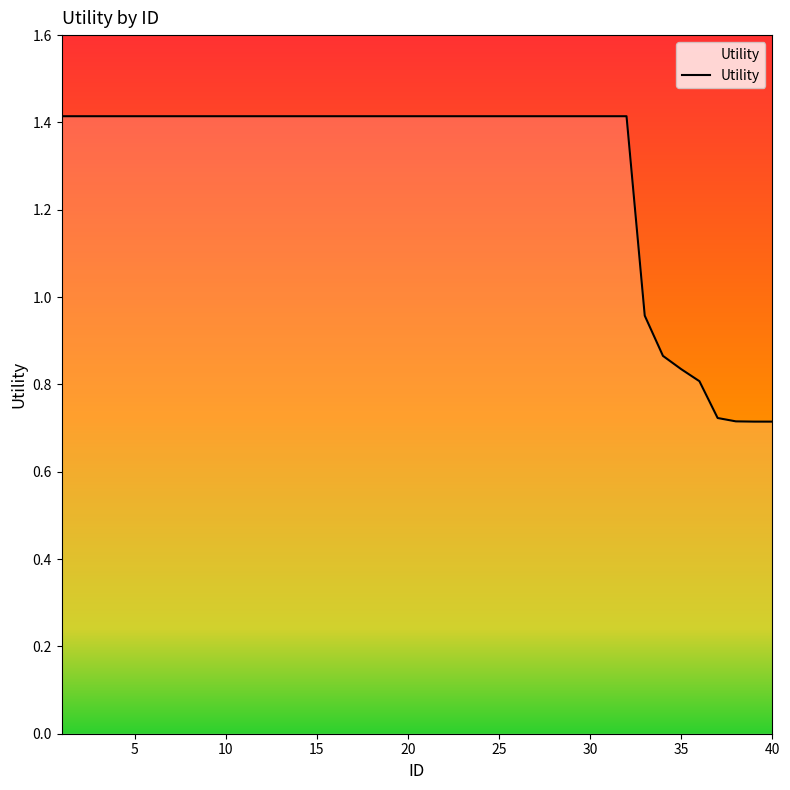

What is the greatest value displayed?

1.4